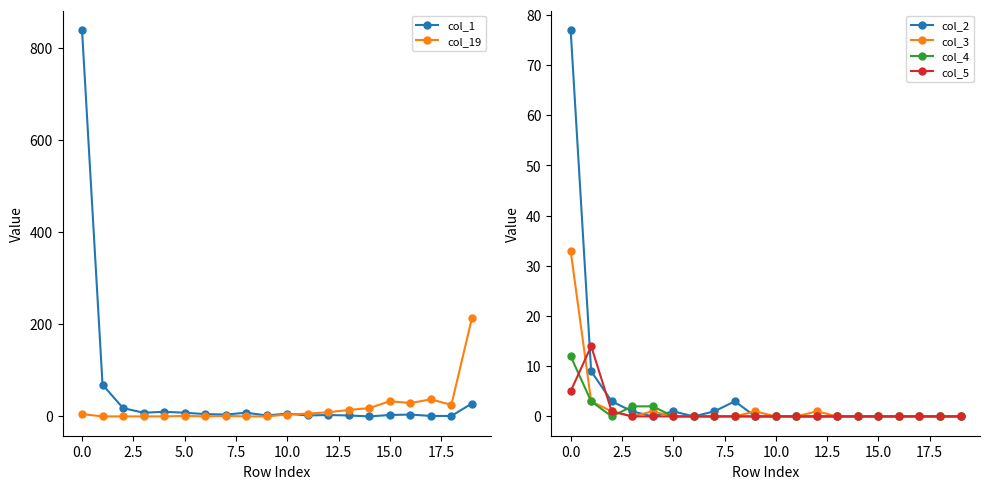

Between which two adjacent categories do col_1 and col_19 first intersect?

10 and 11